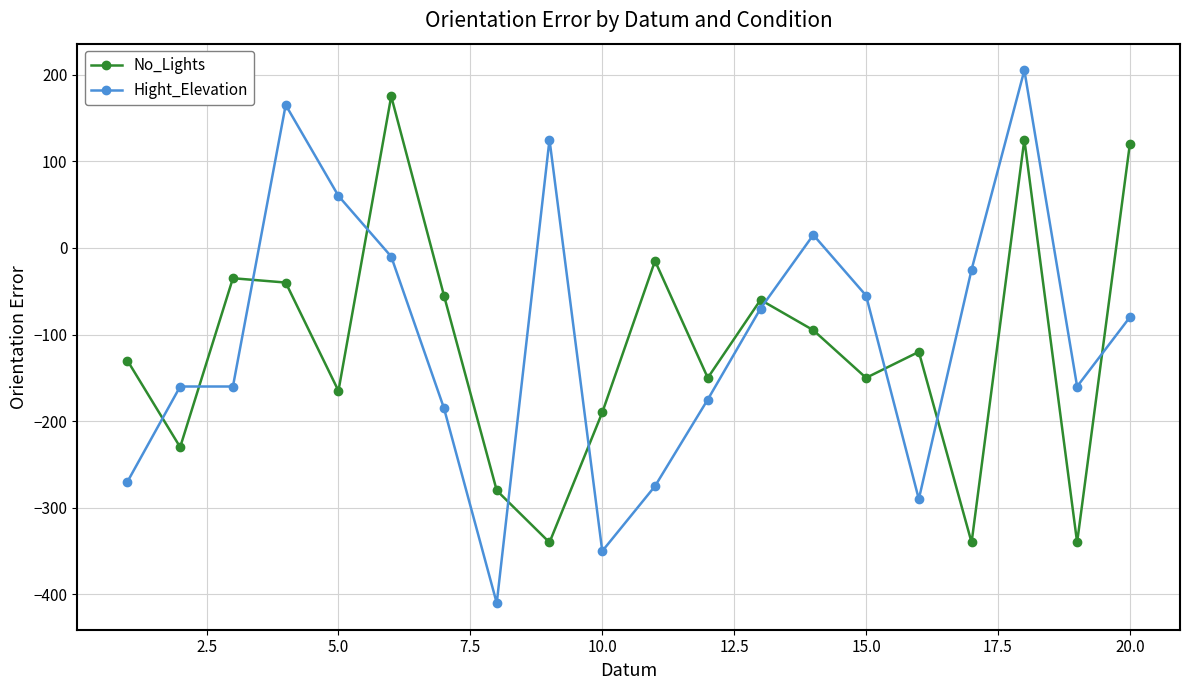

True or false: Hight_Elevation has more than 0 interior local peaks.

True